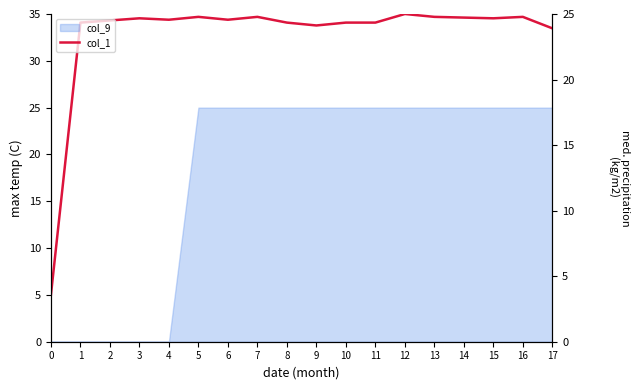

Between 5 and 15, which is larger?

5